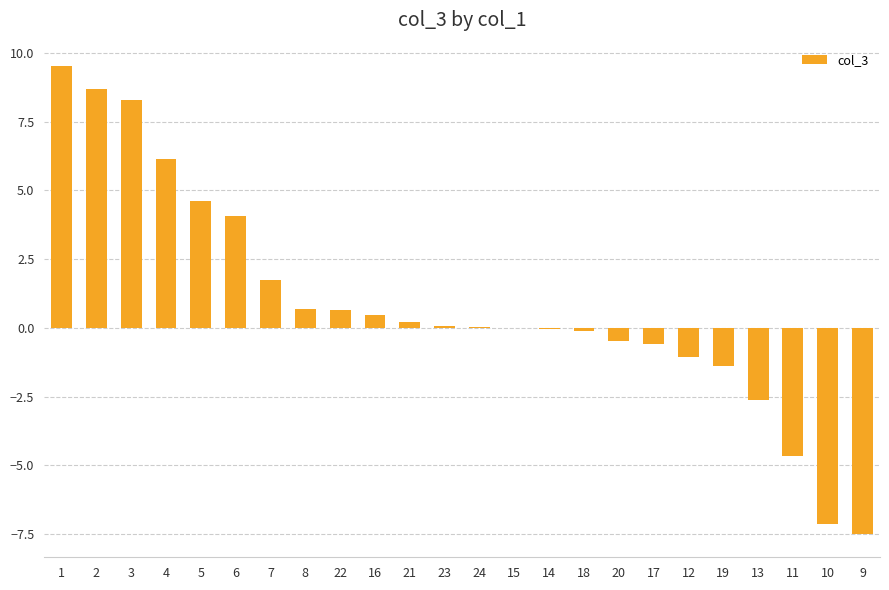

How many data points does each series have?

24